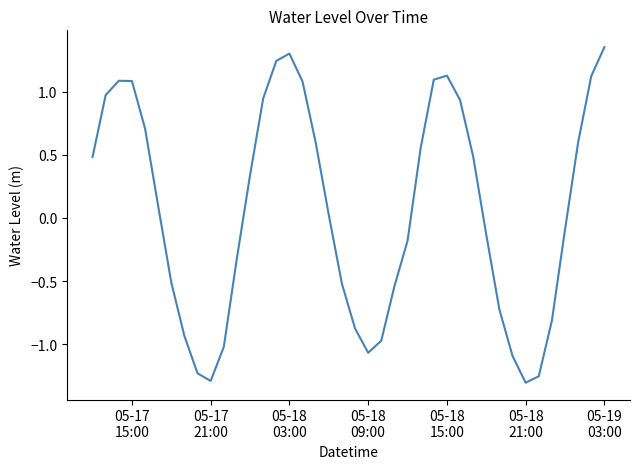

How many categories are shown in the chart?

40